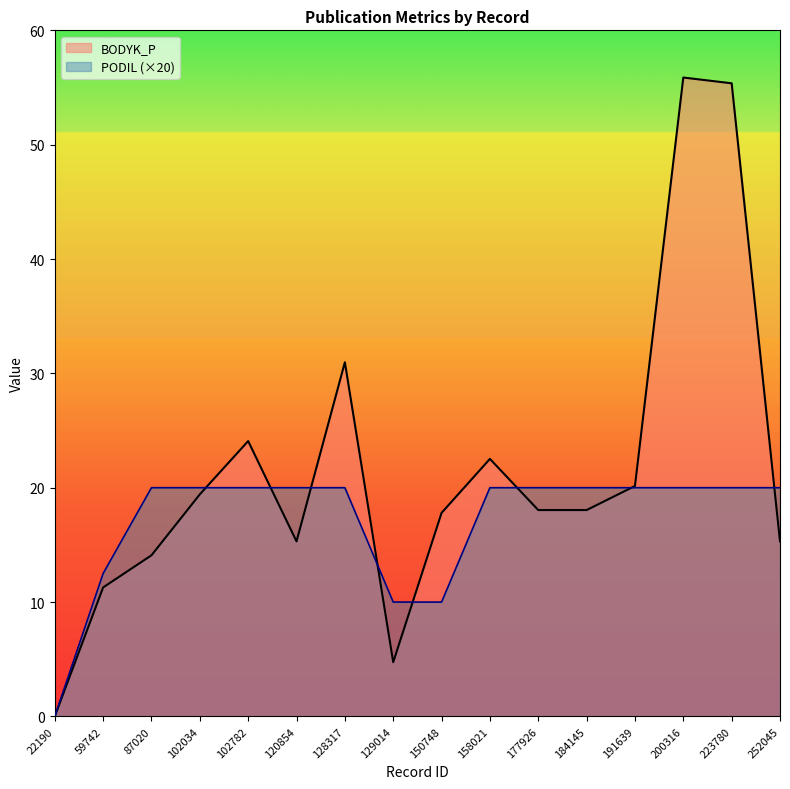

Reading left to right, what are all the values shown in this chart?

BODYK_P: 22190=0.0	59742=11.3	87020=14.1	102034=19.4	102782=24.1	120854=15.3	128317=31.0	129014=4.7	150748=17.8	158021=22.5	177926=18.0	184145=18.0	191639=20.2	200316=55.9	223780=55.4	252045=15.3
PODIL: 22190=0.0	59742=12.5	87020=20.0	102034=20.0	102782=20.0	120854=20.0	128317=20.0	129014=10.0	150748=10.0	158021=20.0	177926=20.0	184145=20.0	191639=20.0	200316=20.0	223780=20.0	252045=20.0